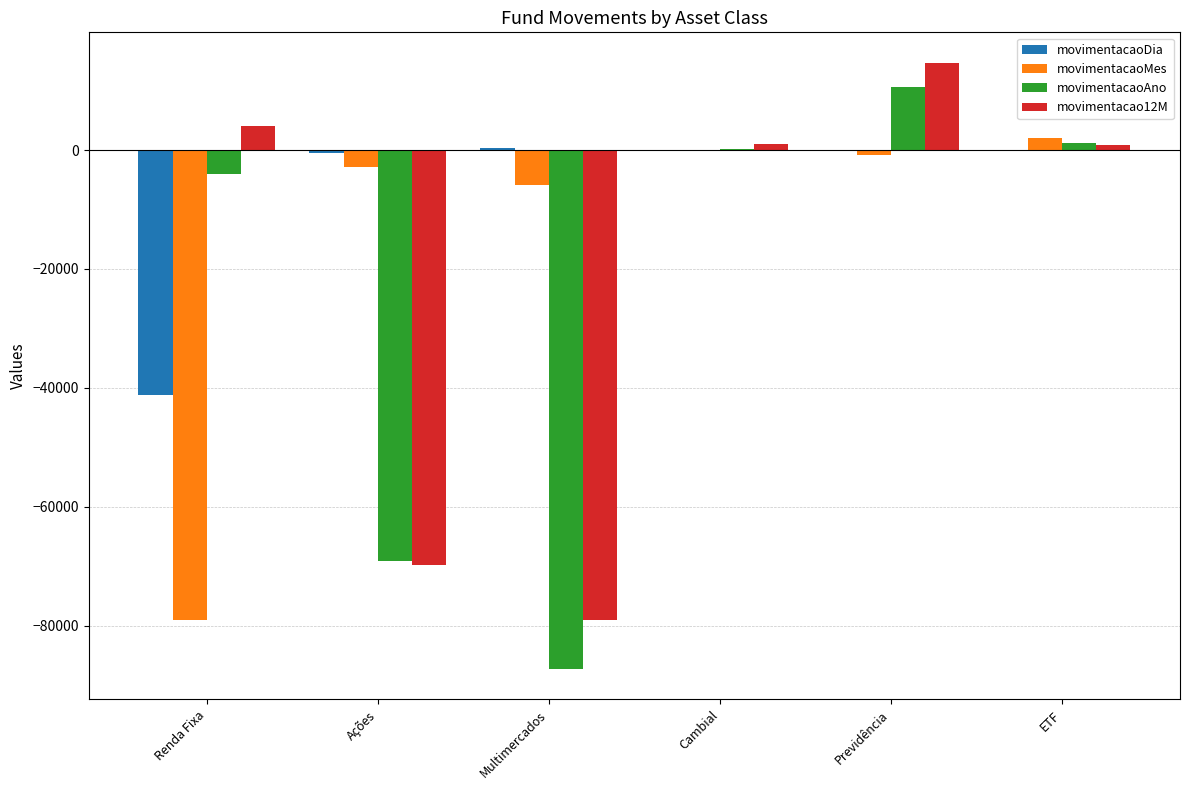

At which category is the sum across all series the highest?

Previdência